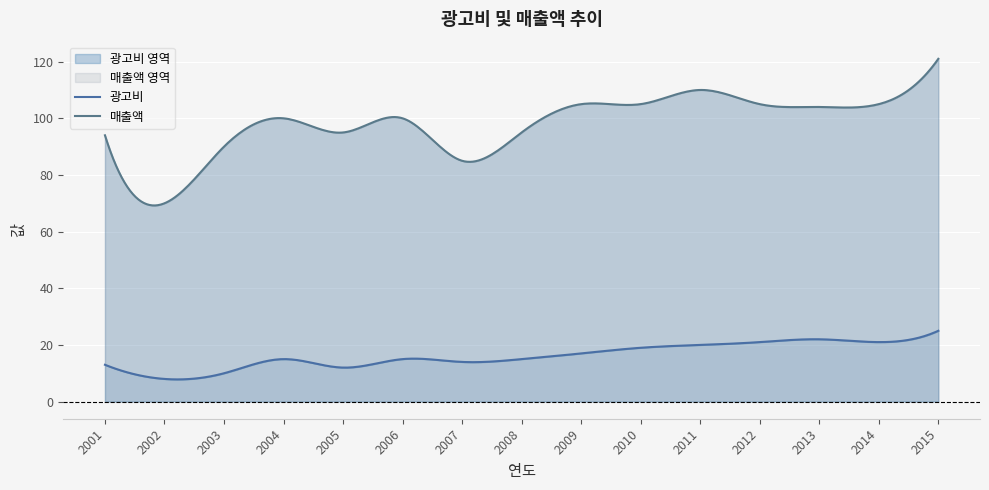

Rank the series by their maximum value, from lowest to highest.

광고비, 매출액